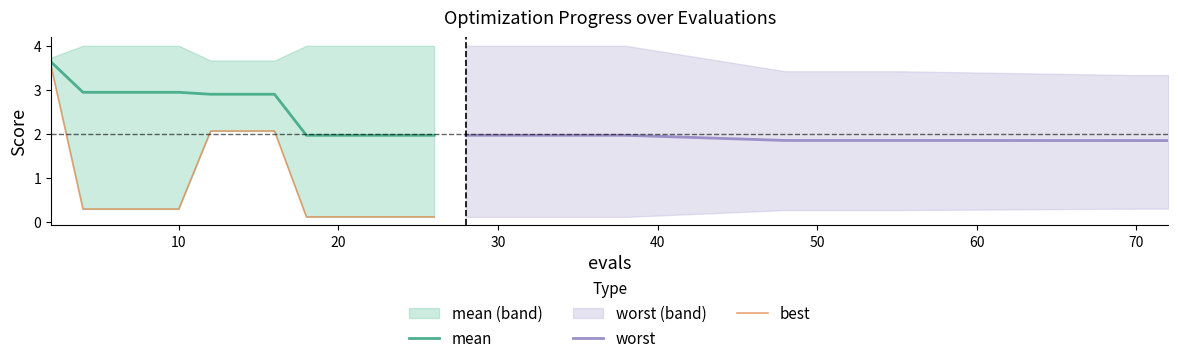

True or false: mean and worst intersect in this chart.

False